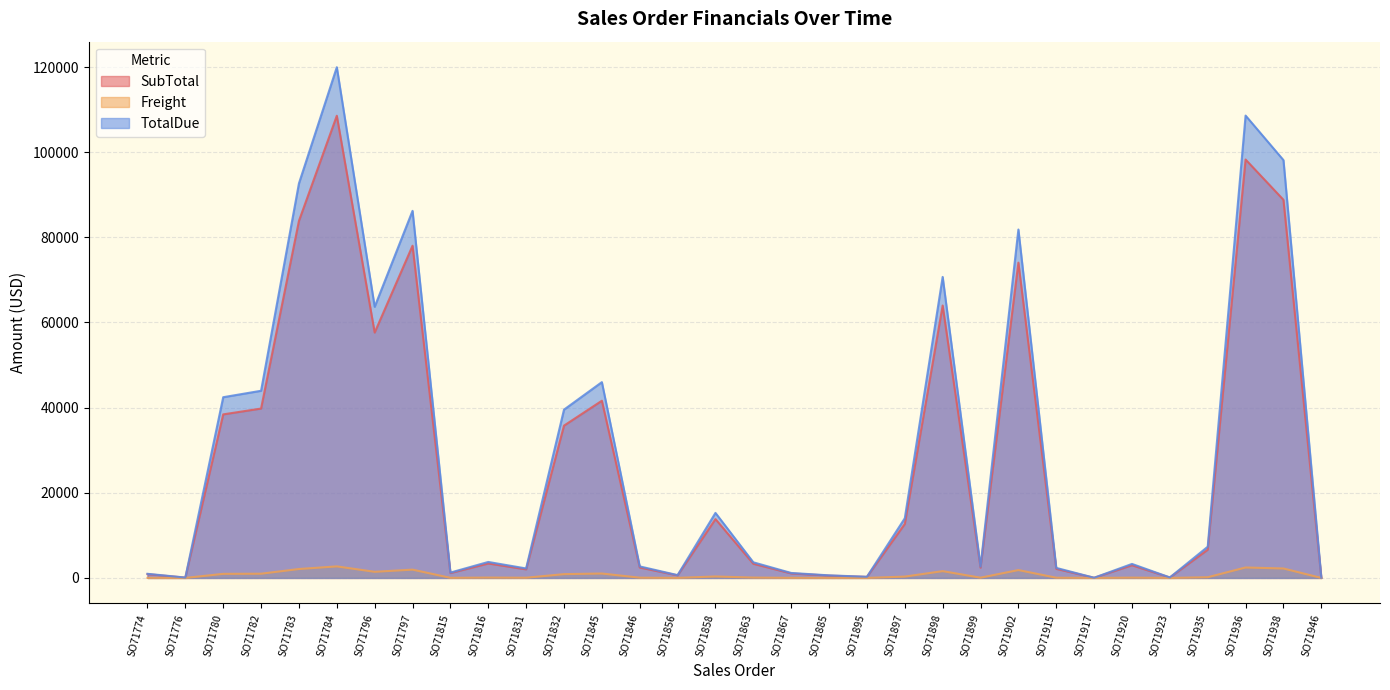

Reading right to left, extract all data points from this chart.

SubTotal: SO71946=39.0	SO71938=88812.9	SO71936=98278.7	SO71935=6634.3	SO71923=106.5	SO71920=2980.8	SO71917=40.9	SO71915=2137.2	SO71902=74058.8	SO71899=2415.7	SO71898=63981.0	SO71897=12685.9	SO71895=246.7	SO71885=550.4	SO71867=1059.3	SO71863=3324.3	SO71858=13823.7	SO71856=602.2	SO71846=2453.8	SO71845=41622.1	SO71832=35775.2	SO71831=2016.3	SO71816=3398.2	SO71815=1141.6	SO71797=78029.7	SO71796=57634.6	SO71784=108561.8	SO71783=83858.4	SO71782=39785.3	SO71780=38418.7	SO71776=78.8	SO71774=880.3
Freight: SO71946=1.0	SO71938=2220.3	SO71936=2457.0	SO71935=165.9	SO71923=2.7	SO71920=74.5	SO71917=1.0	SO71915=53.4	SO71902=1851.5	SO71899=60.4	SO71898=1599.5	SO71897=317.1	SO71895=6.2	SO71885=13.8	SO71867=26.5	SO71863=83.1	SO71858=345.6	SO71856=15.1	SO71846=61.3	SO71845=1040.6	SO71832=894.4	SO71831=50.4	SO71816=85.0	SO71815=28.5	SO71797=1950.7	SO71796=1440.9	SO71784=2714.0	SO71783=2096.5	SO71782=994.6	SO71780=960.5	SO71776=2.0	SO71774=22.0
TotalDue: SO71946=43.0	SO71938=98138.2	SO71936=108598.0	SO71935=7330.9	SO71923=117.7	SO71920=3293.8	SO71917=45.2	SO71915=2361.6	SO71902=81835.0	SO71899=2669.3	SO71898=70699.0	SO71897=14017.9	SO71895=272.6	SO71885=608.2	SO71867=1170.5	SO71863=3673.3	SO71858=15275.2	SO71856=665.4	SO71846=2711.4	SO71845=45992.4	SO71832=39531.6	SO71831=2228.1	SO71816=3755.0	SO71815=1261.4	SO71797=86222.8	SO71796=63686.3	SO71784=119960.8	SO71783=92663.6	SO71782=43962.8	SO71780=42452.7	SO71776=87.1	SO71774=972.8